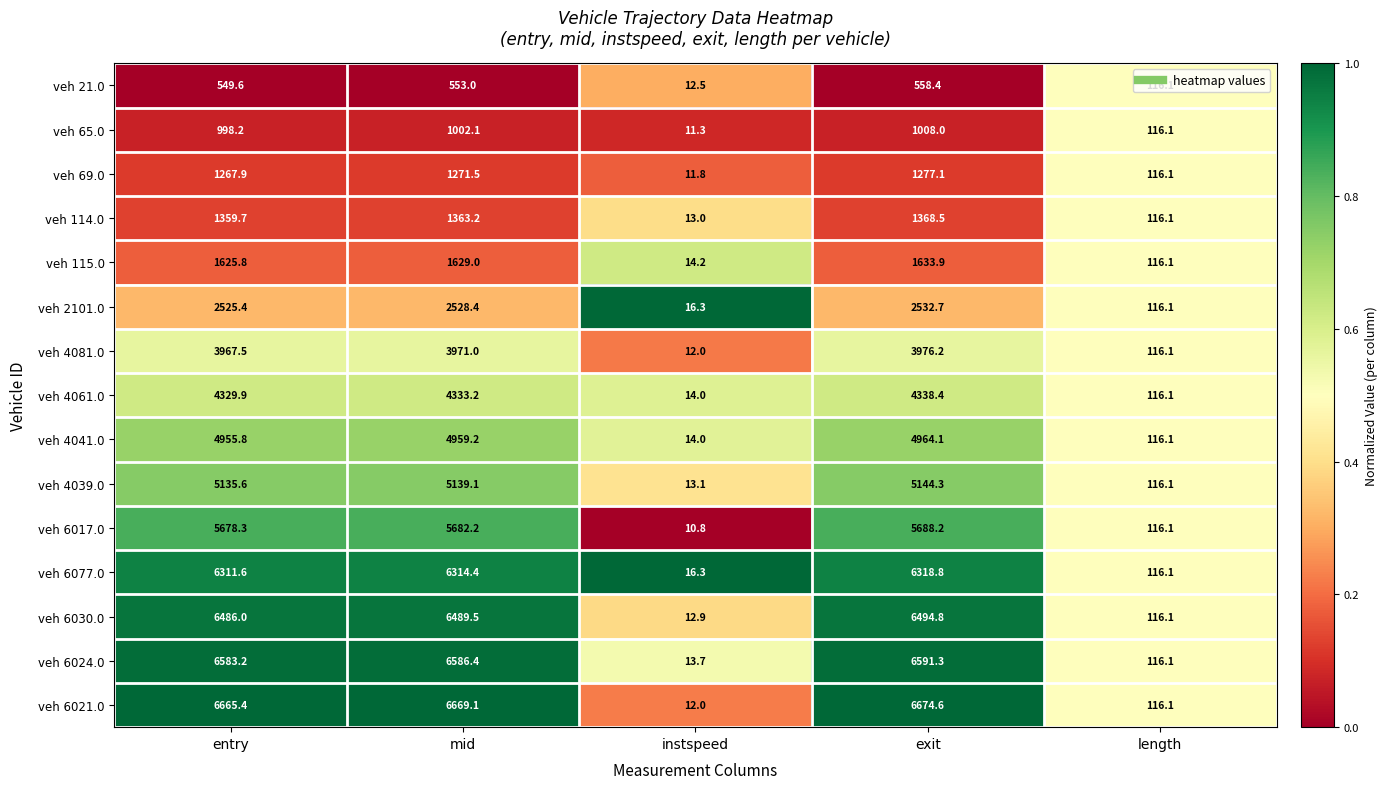

Rank the series by their maximum value, from highest to lowest.

veh 6021.0, veh 6024.0, veh 6030.0, veh 6077.0, veh 6017.0, veh 4039.0, veh 4041.0, veh 4061.0, veh 4081.0, veh 2101.0, veh 115.0, veh 114.0, veh 69.0, veh 65.0, veh 21.0